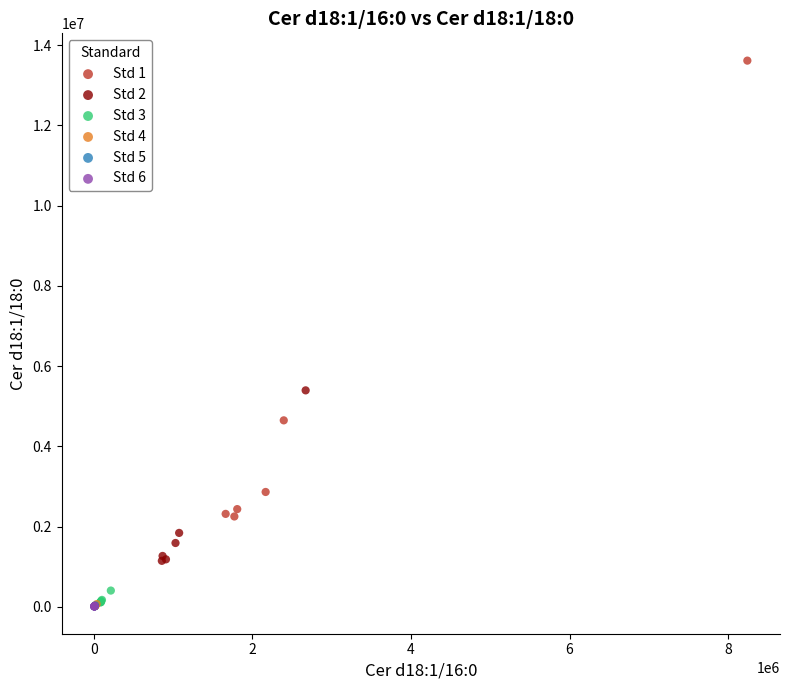

Which series contains the highest Y value?

Std 1